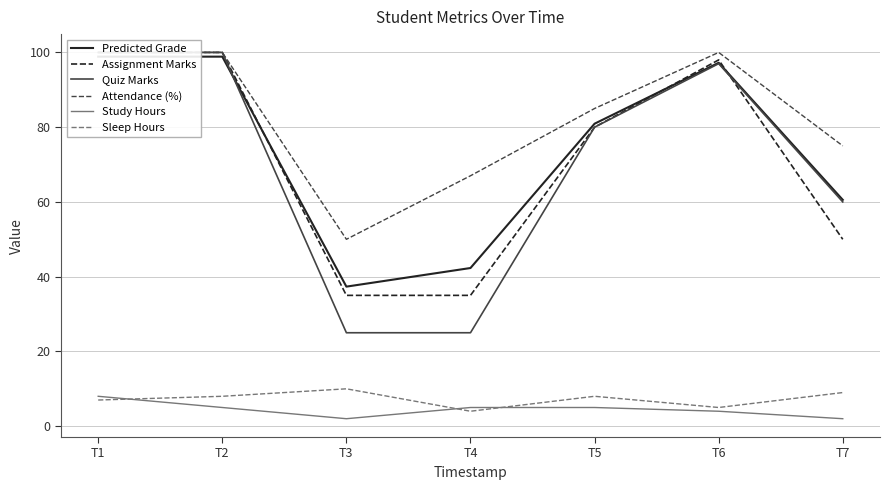

The value of Study Hours at T7 is 3.3. True or false?

False